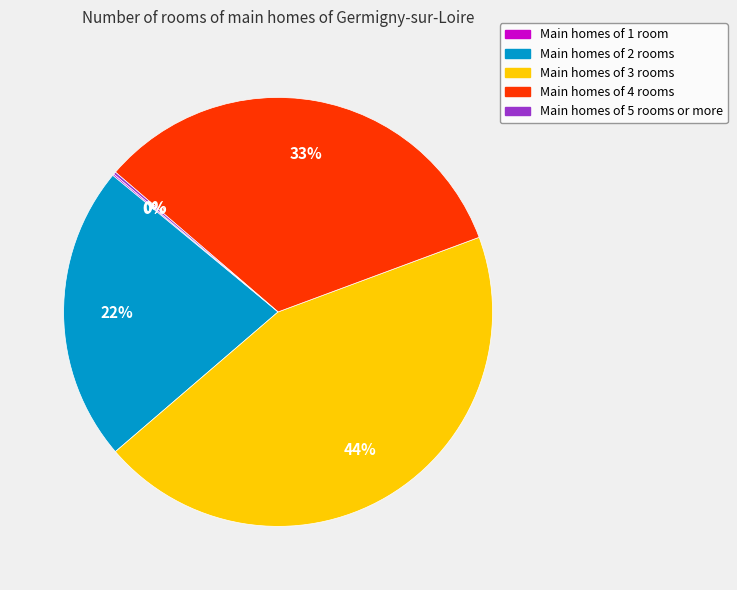

Is there any slice that represents more than half of the pie?

No